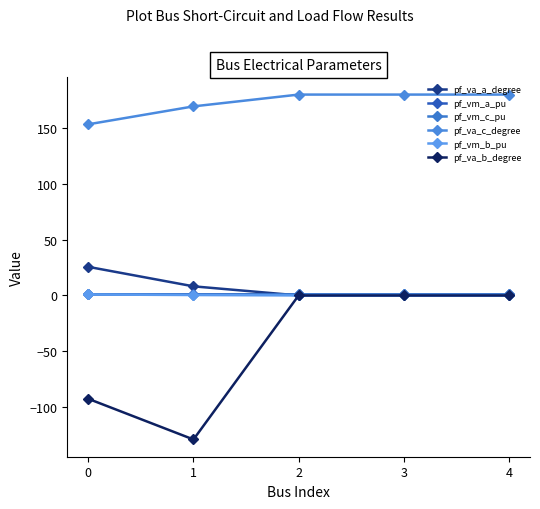

Reading left to right, transcribe all the data shown in this chart.

pf_va_a_degree: 25.6	8.2	0.0	0.0	0.0
pf_vm_a_pu: 1.0	1.0	0.9	0.9	0.9
pf_vm_c_pu: 0.9	0.8	0.9	0.9	0.9
pf_va_c_degree: 153.4	169.4	180.0	180.0	180.0
pf_vm_b_pu: 0.9	0.4	0.0	0.0	0.0
pf_va_b_degree: -92.7	-129.1	0.0	0.0	0.0